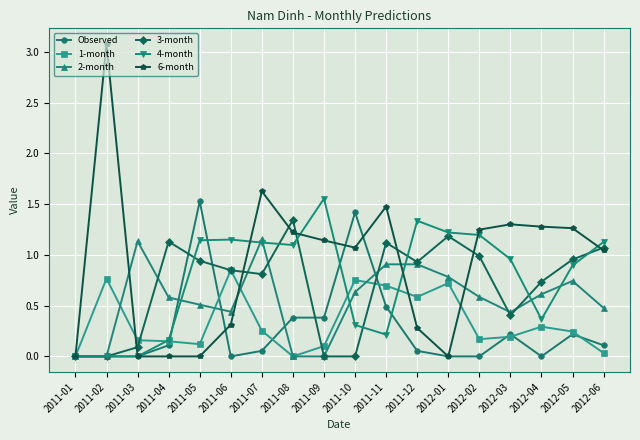

Is the value of 4-month at 2011-04 greater than the value of Observed at 2011-12?

Yes